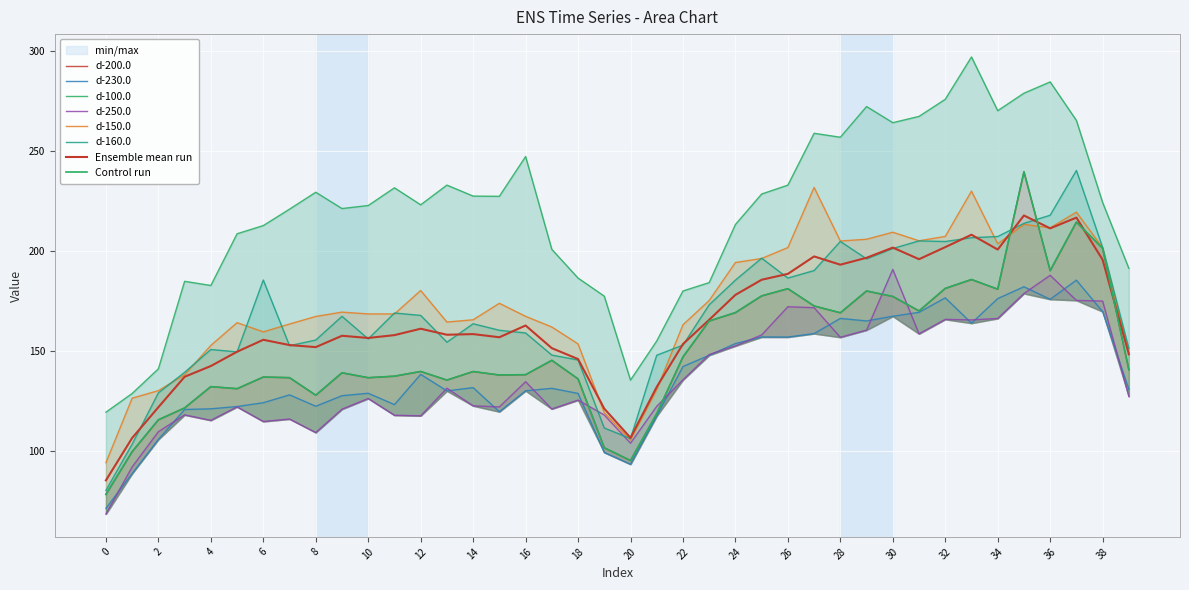

What is the greatest value displayed?

296.9